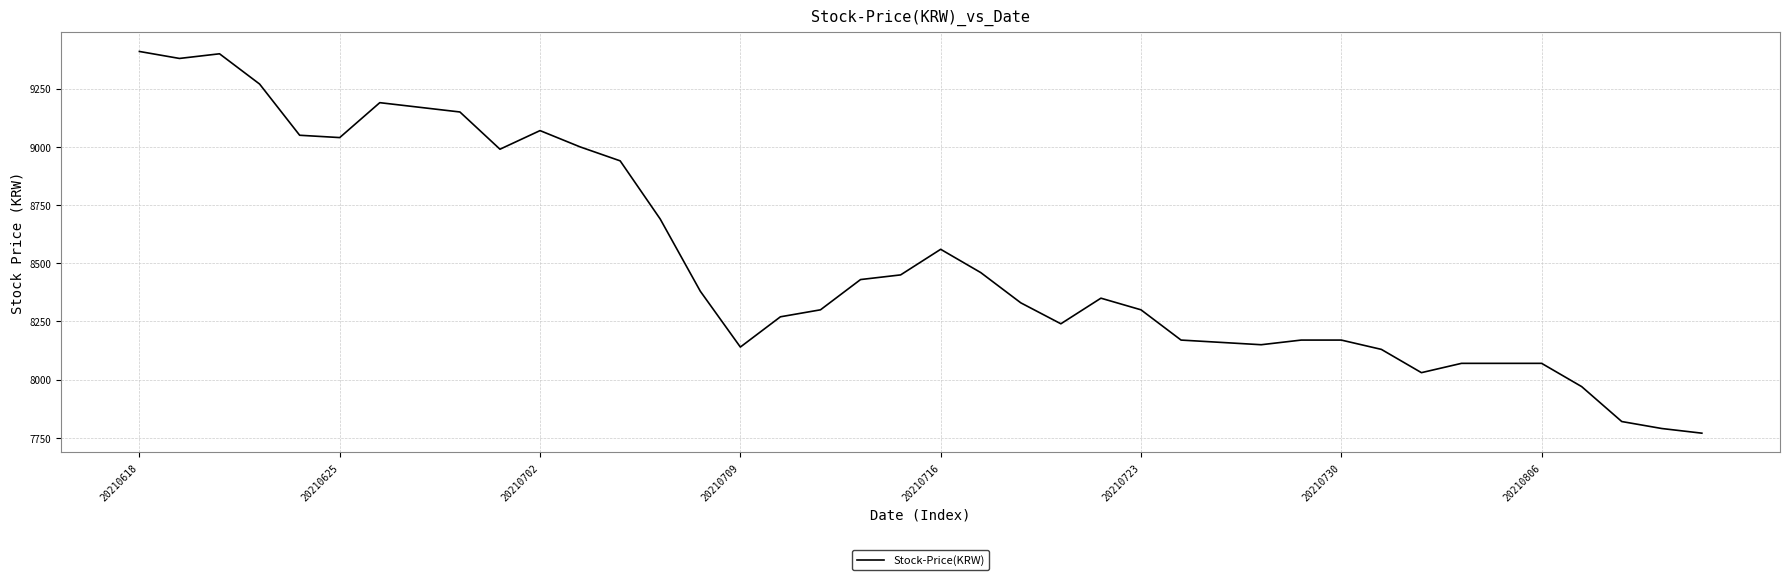

What is the maximum value shown in the chart?

9410